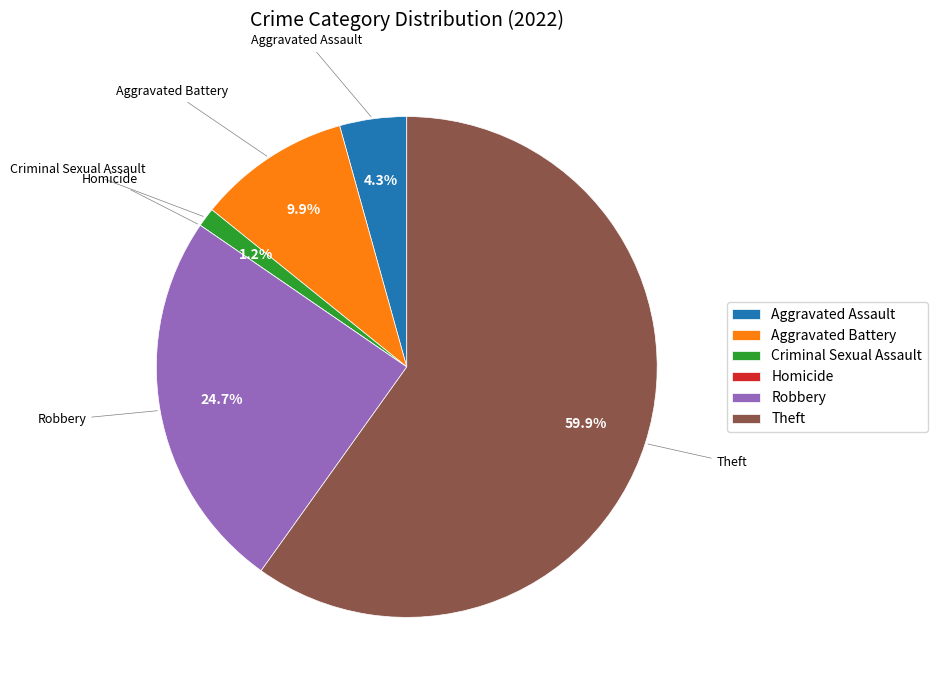

What percentage do Aggravated Battery and Robbery together represent?

34.6%